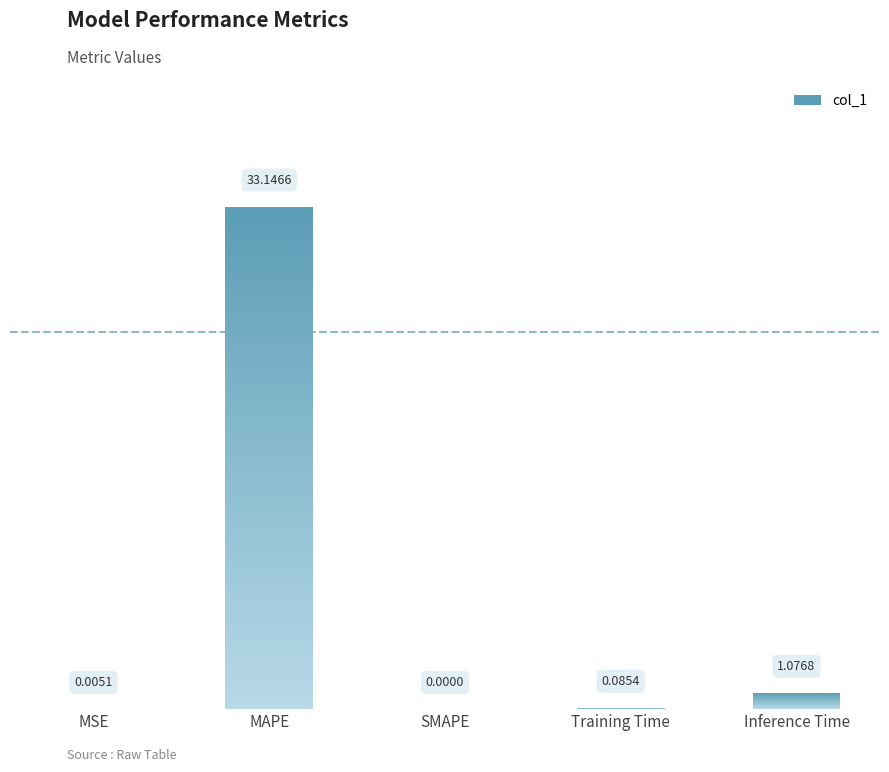

Which category has the lowest value across all series?

SMAPE